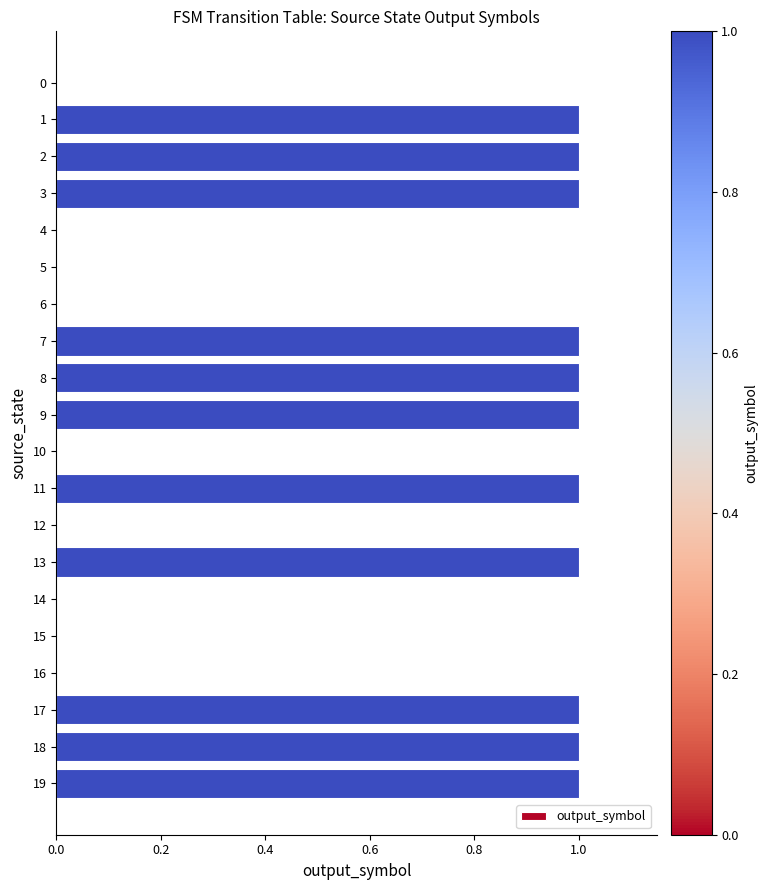

Reading bottom to top, transcribe all the data shown in this chart.

19=1	18=1	17=1	16=0	15=0	14=0	13=1	12=0	11=1	10=0	9=1	8=1	7=1	6=0	5=0	4=0	3=1	2=1	1=1	0=0